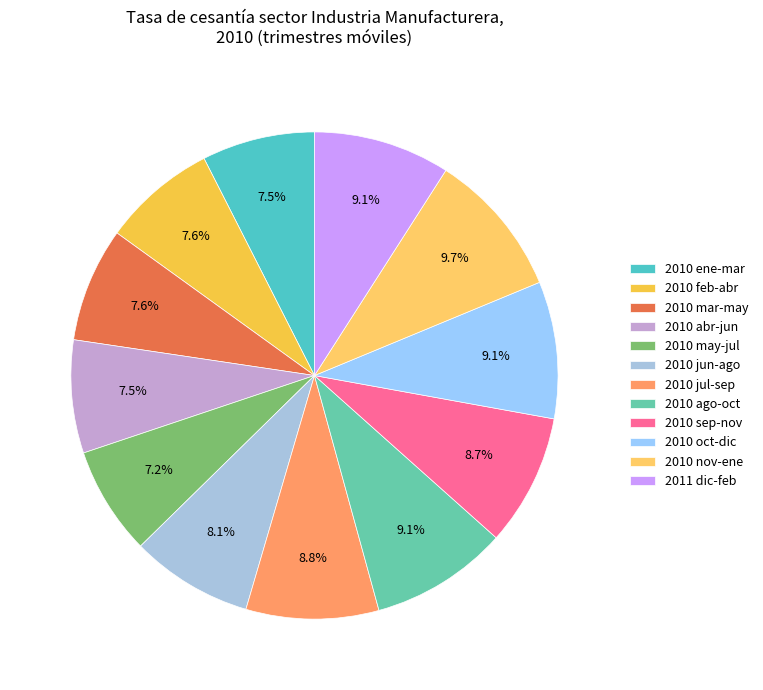

Is there any slice that represents more than half of the pie?

No